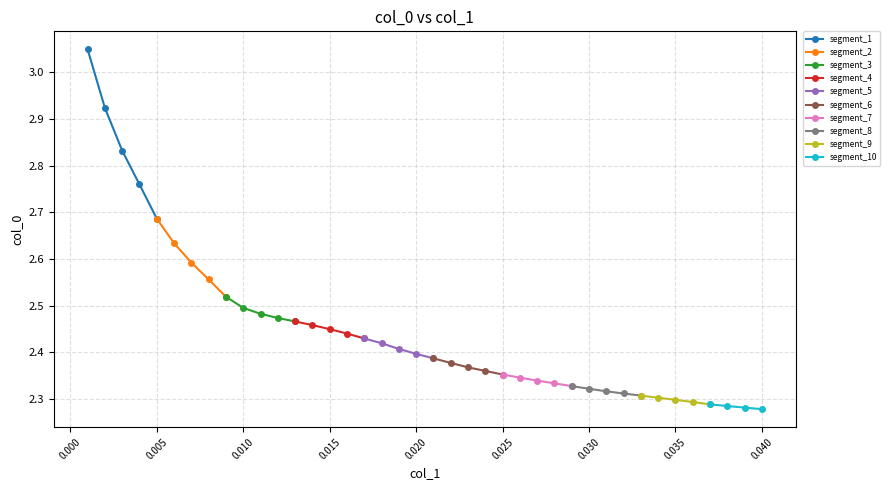

Reading left to right, what are all the values shown in this chart?

3.0	2.9	2.8	2.8	2.7	2.6	2.6	2.6	2.5	2.5	2.5	2.5	2.5	2.5	2.4	2.4	2.4	2.4	2.4	2.4	2.4	2.4	2.4	2.4	2.4	2.3	2.3	2.3	2.3	2.3	2.3	2.3	2.3	2.3	2.3	2.3	2.3	2.3	2.3	2.3